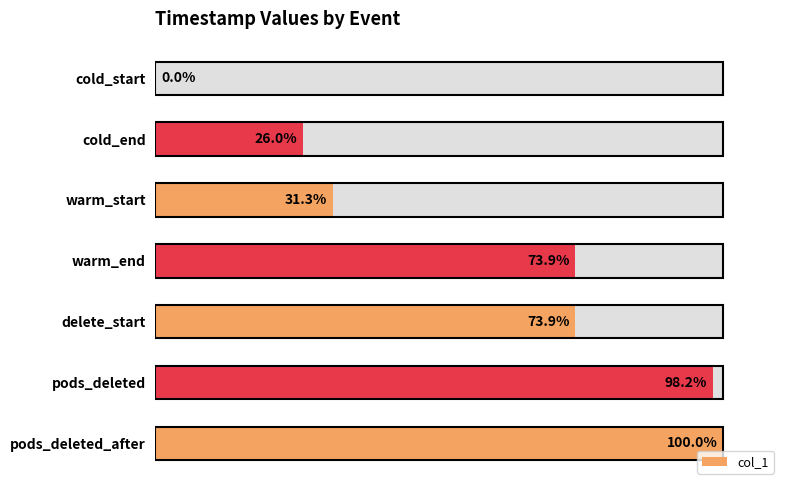

What is the sum of the values at warm_start and pods_deleted?

129.5